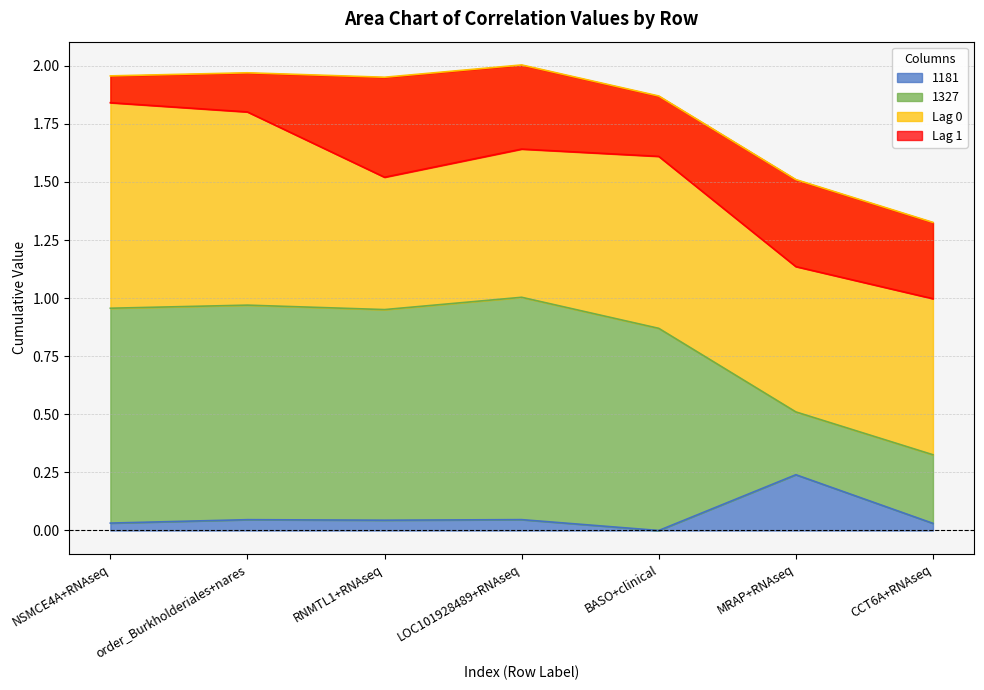

Is the value of 1181 at LOC101928489+RNAseq greater than the value of Lag 0 at CCT6A+RNAseq?

No